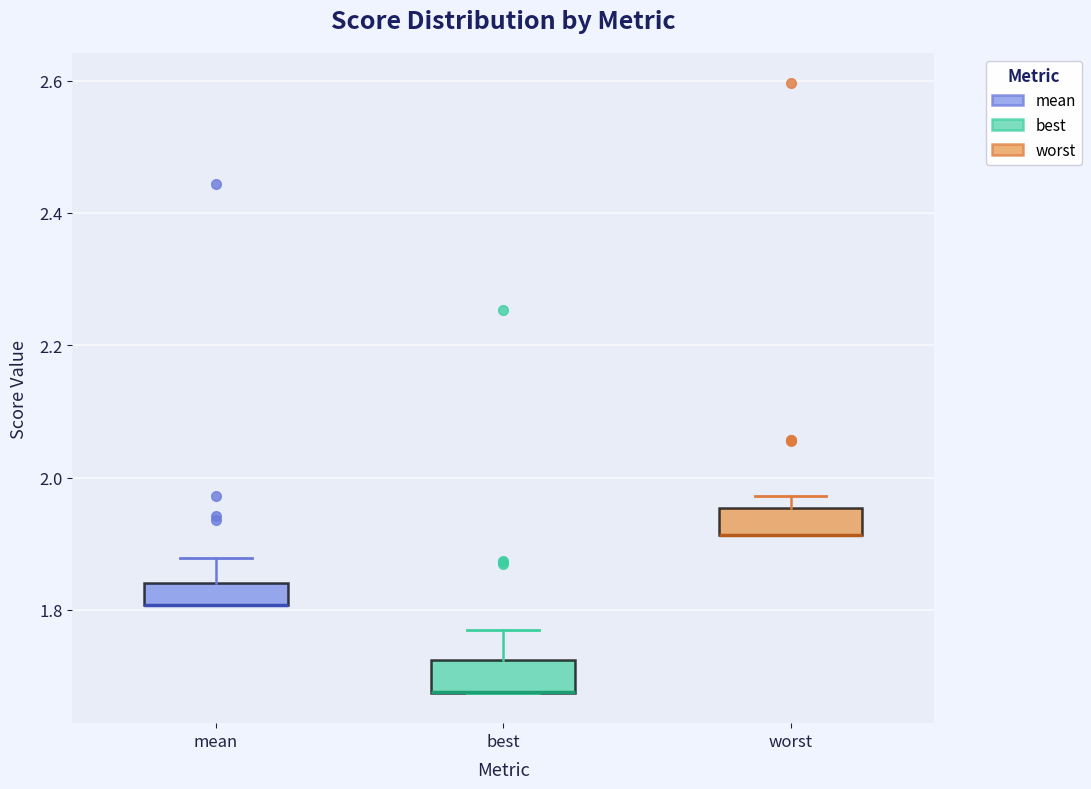

Reading left to right, read every box against the y-axis: the position of its median line, the range the box covers, and the ends of its whiskers. The values are not printed on the chart, so give them approximately, as read against the axis.

mean: median 1.80 (drawn on the box's lower edge), box 1.80 to 1.84, whiskers 1.80 to 1.88
best: median 1.68 (drawn on the box's lower edge), box 1.68 to 1.72, whiskers 1.68 to 1.78
worst: median 1.92 (drawn on the box's lower edge), box 1.92 to 1.96, whiskers 1.92 to 1.98